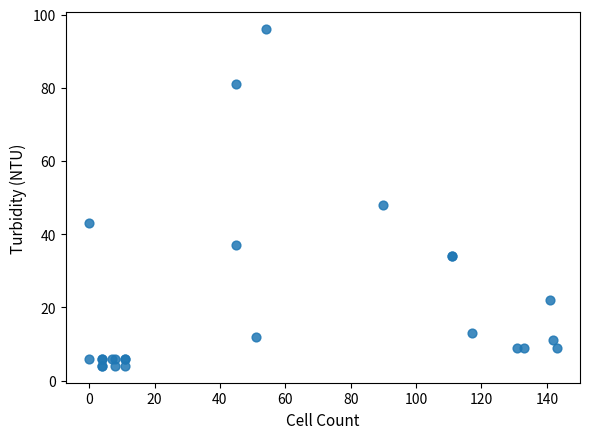

What Y value in the scatter plot is closest to 50?

48